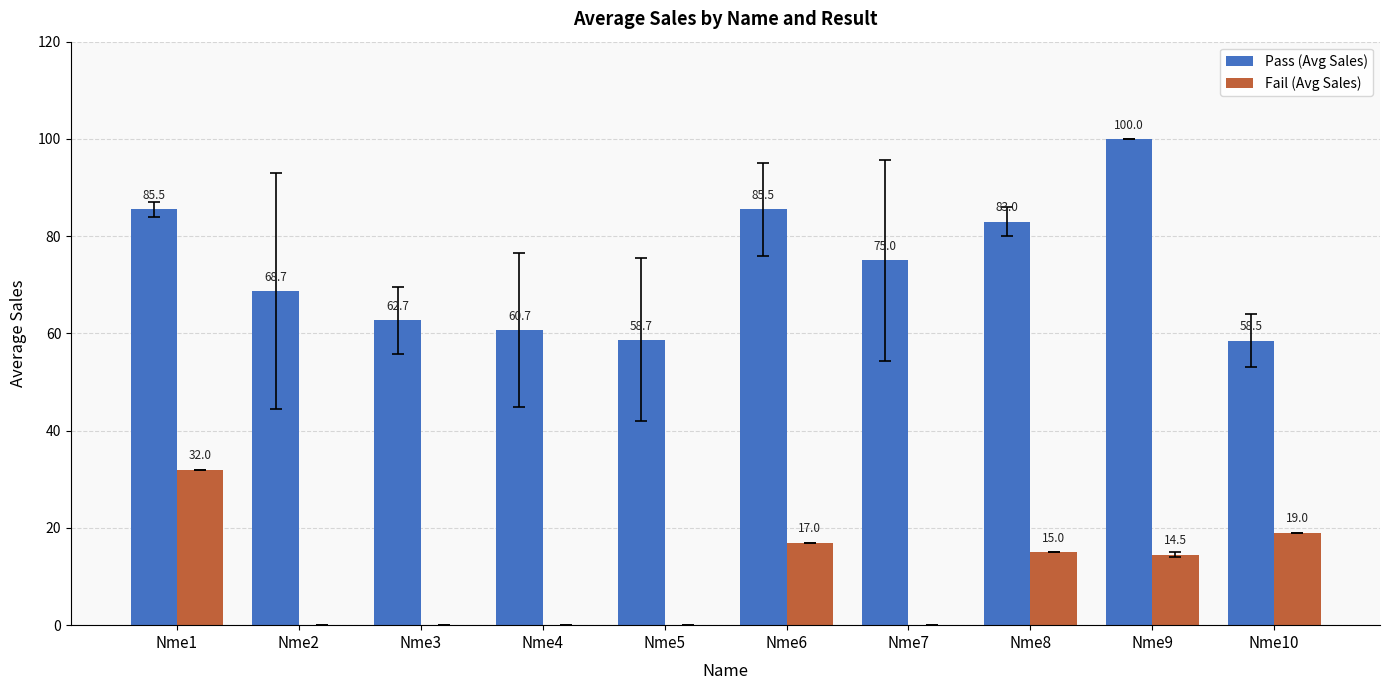

What is the sum of all Fail (Avg Sales) values?

97.5